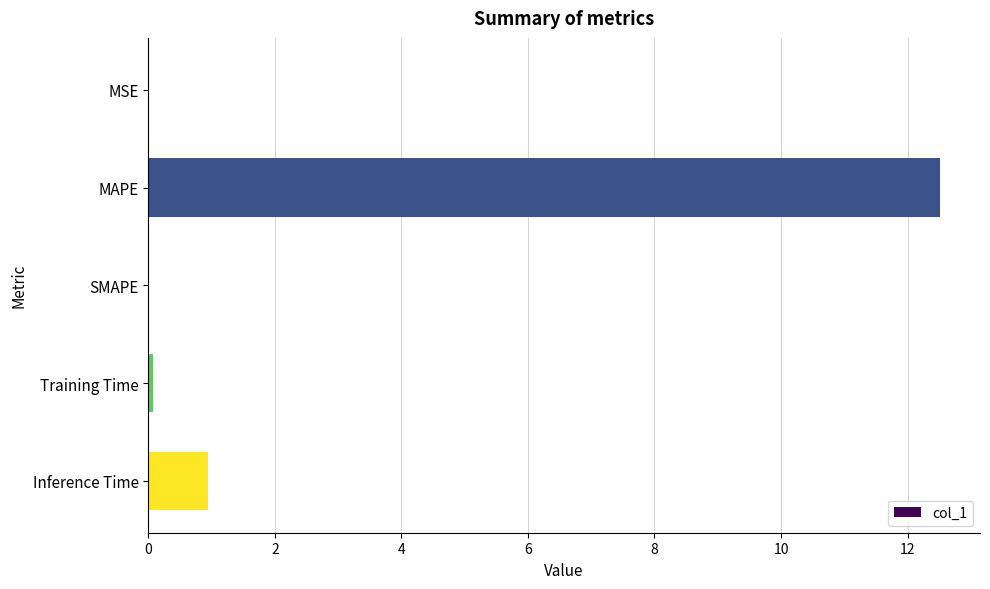

What is the sum of all values?

13.5